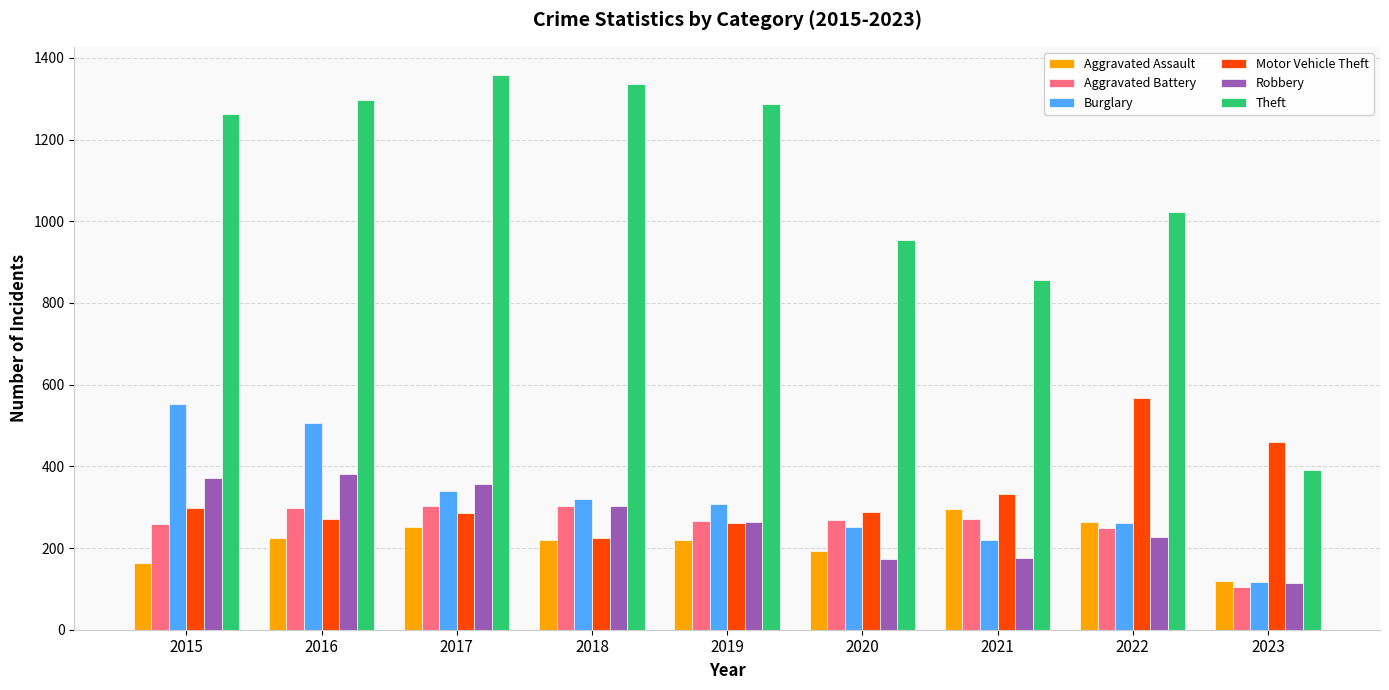

What is the difference between the highest and lowest values at 2018?

1117